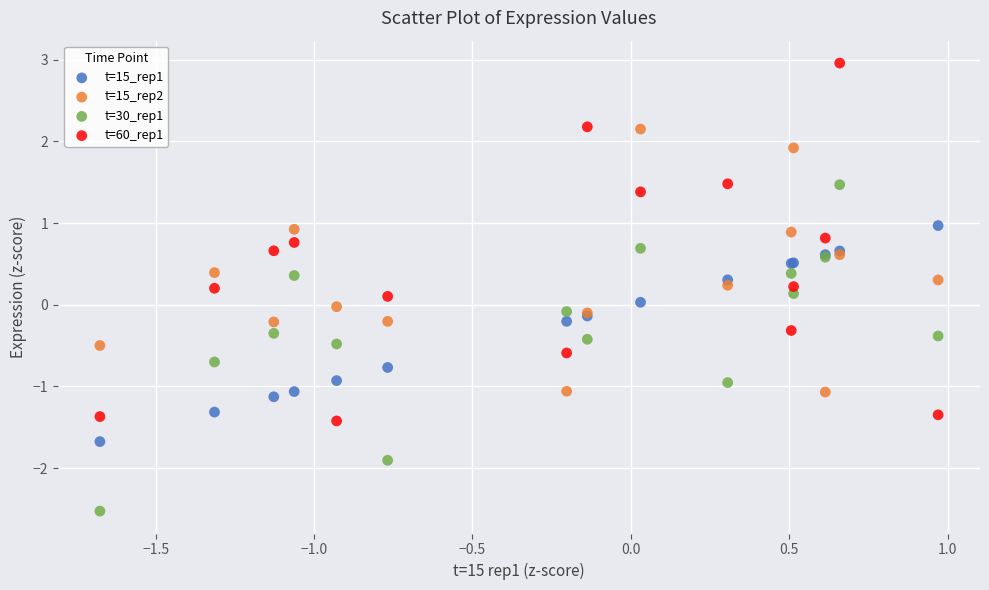

What is the X range (max minus min) for the scatter plot?

2.6